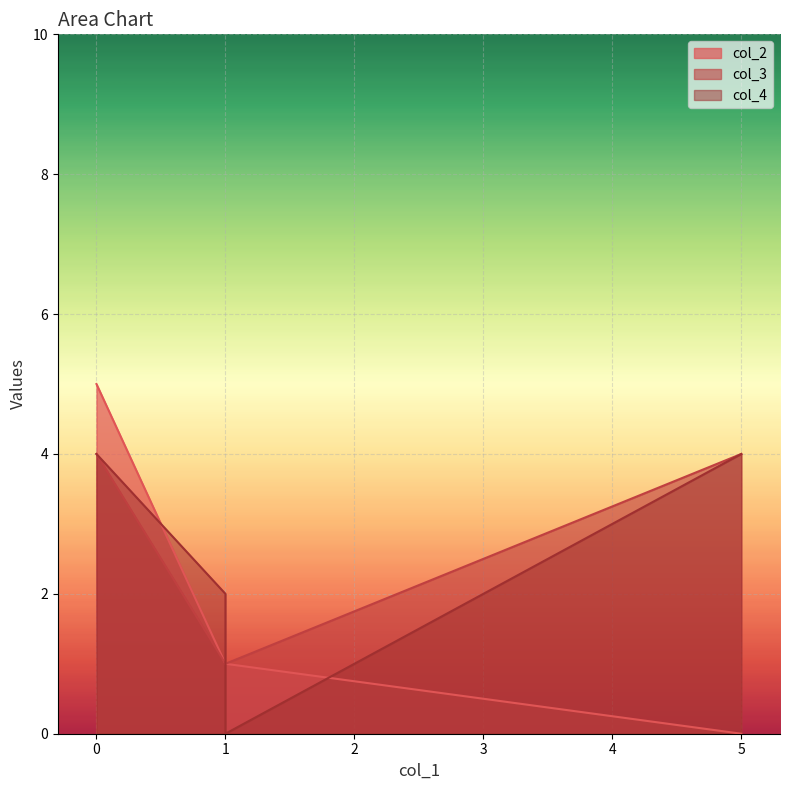

Which series ends up on top after the final intersection of col_2 and col_3?

col_3